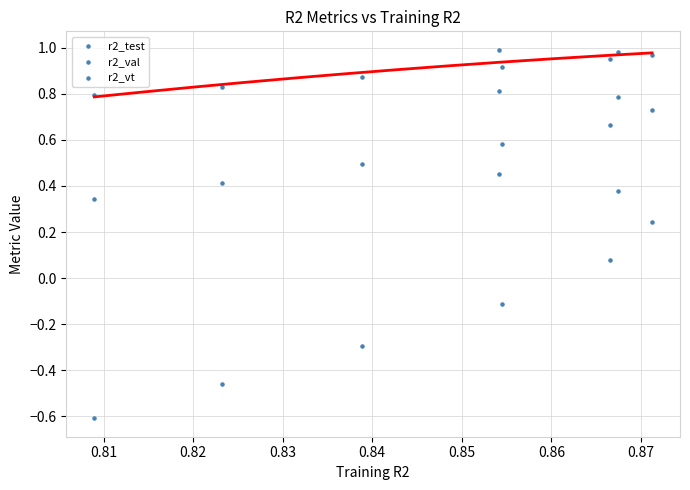

How many points are shown in the scatter plot?

24